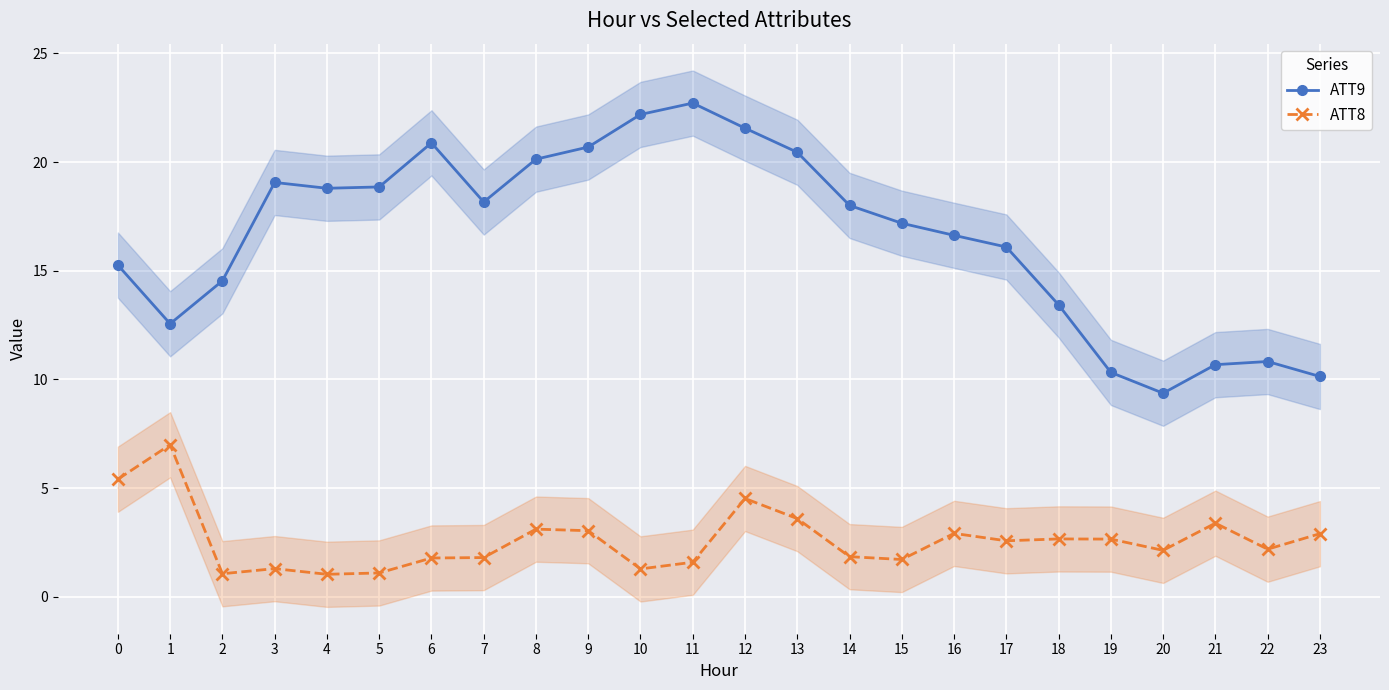

List the labels in order of ATT8 value, largest first.

1, 0, 12, 13, 21, 8, 9, 16, 23, 18, 19, 17, 22, 20, 14, 7, 6, 15, 11, 3, 10, 5, 2, 4